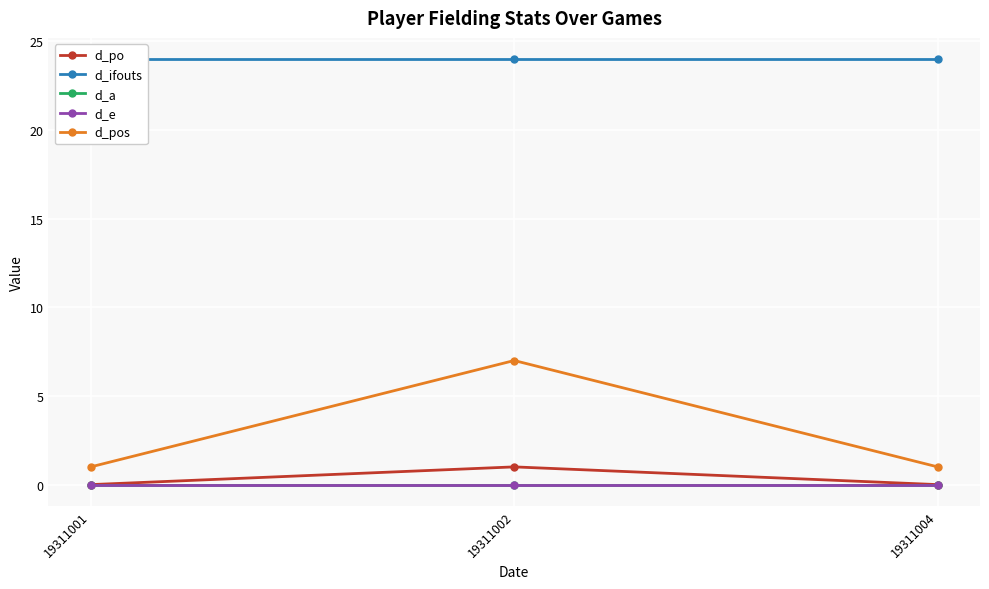

Which category has the lowest value across all series?

19311001